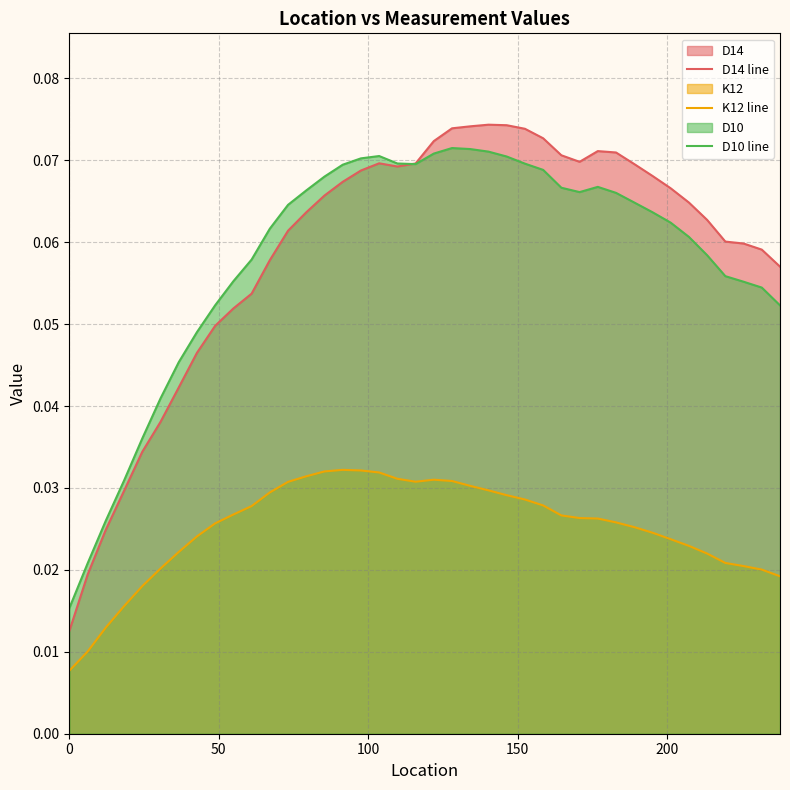

Which series has the widest spread of values?

D14 line